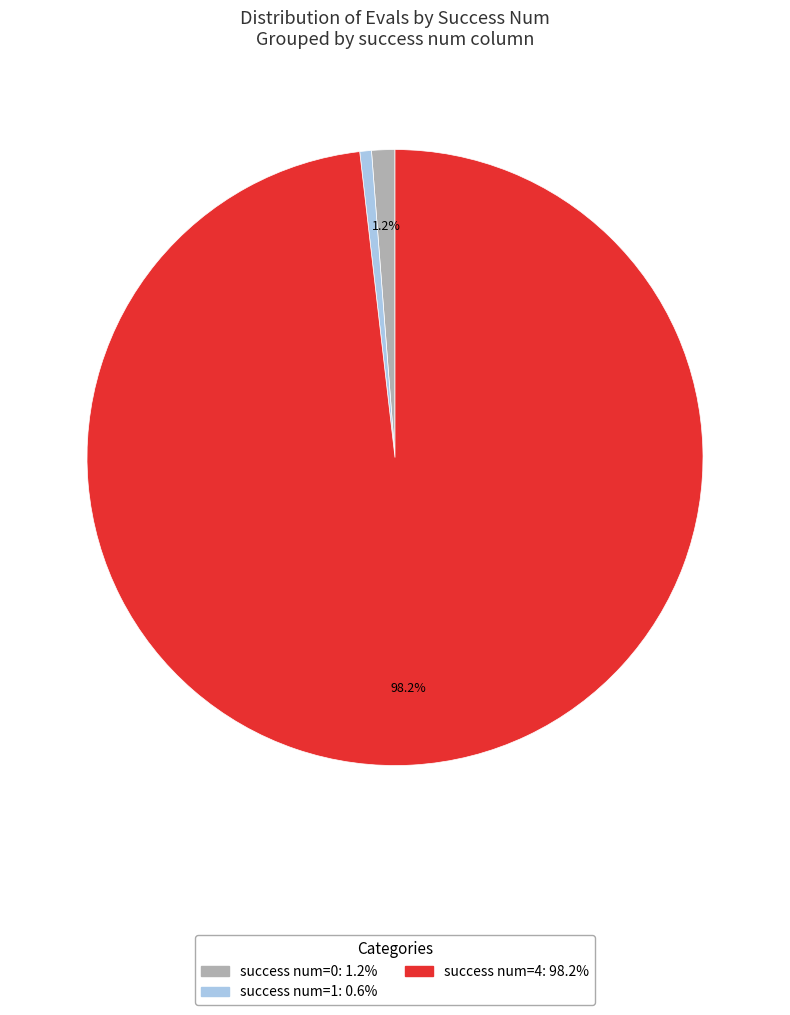

Is there any slice that represents more than half of the pie?

Yes